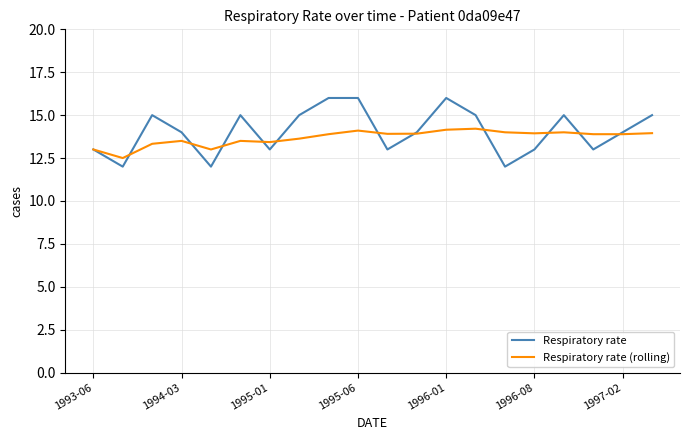

What is the sum of all Respiratory rate (rolling) values?

273.7